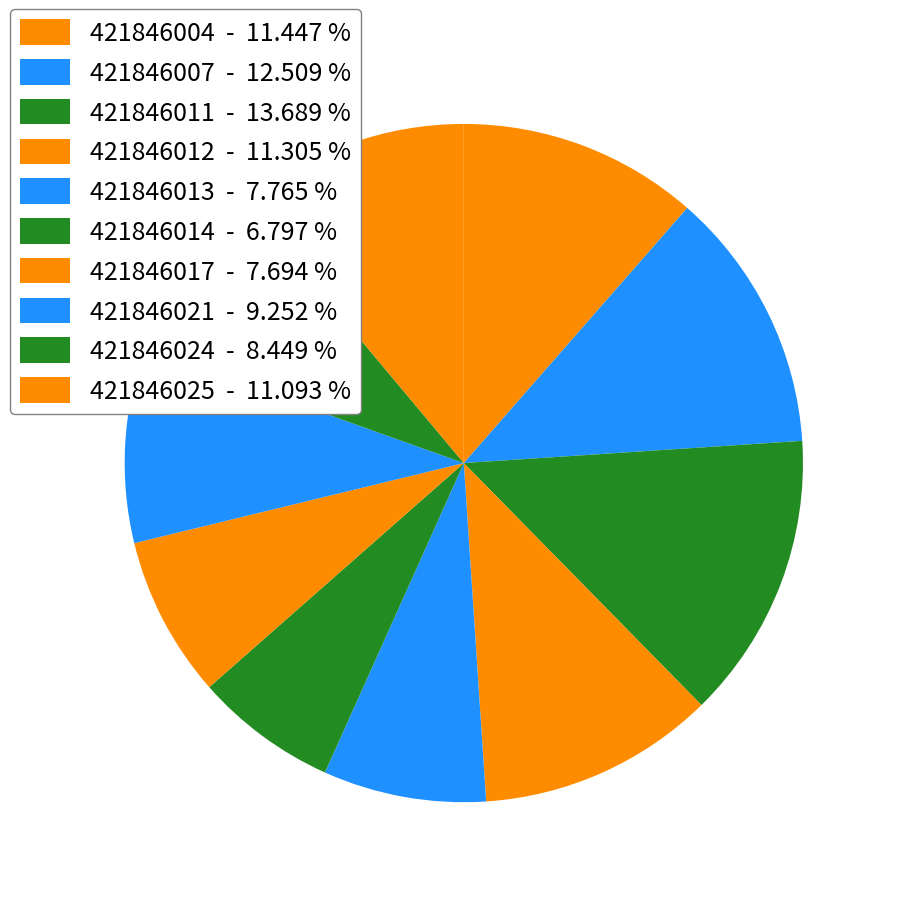

What is the ratio of the value at 421846004 to the value at 421846011?

0.8